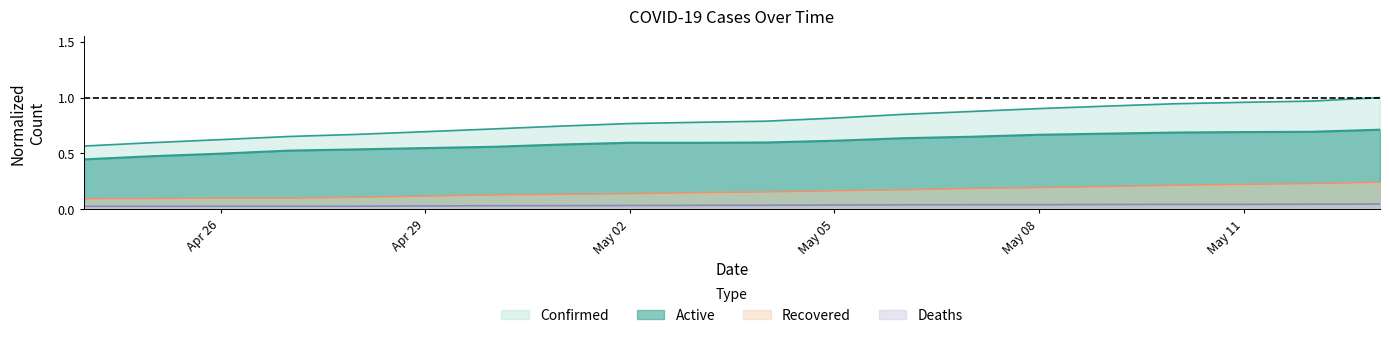

What is the label of the 13th point from the right?

2020-05-01